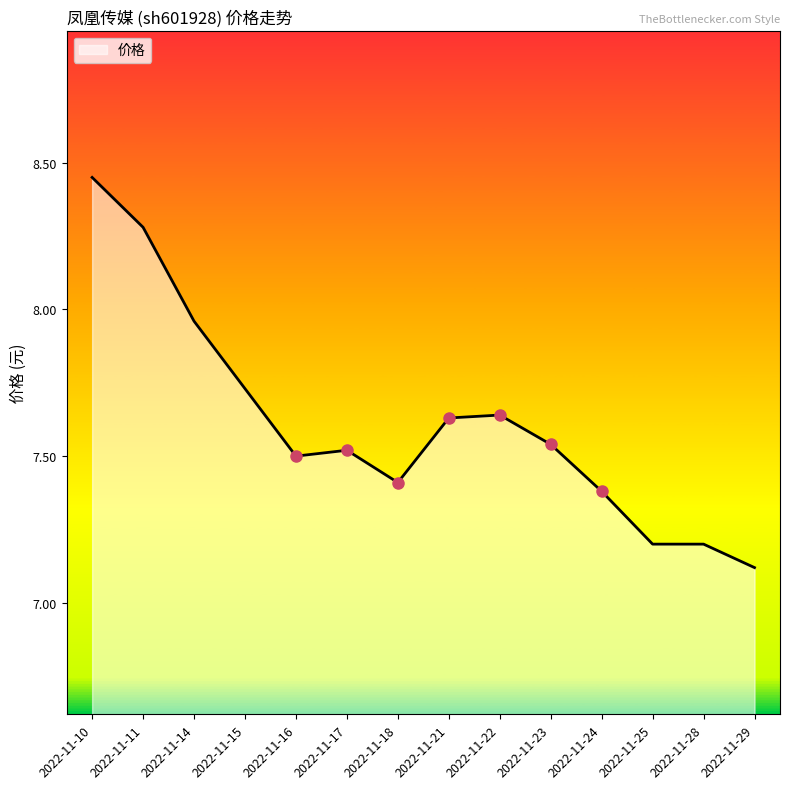

Approximately how many times larger is the value at 2022-11-10 compared to 2022-11-16?

1.1